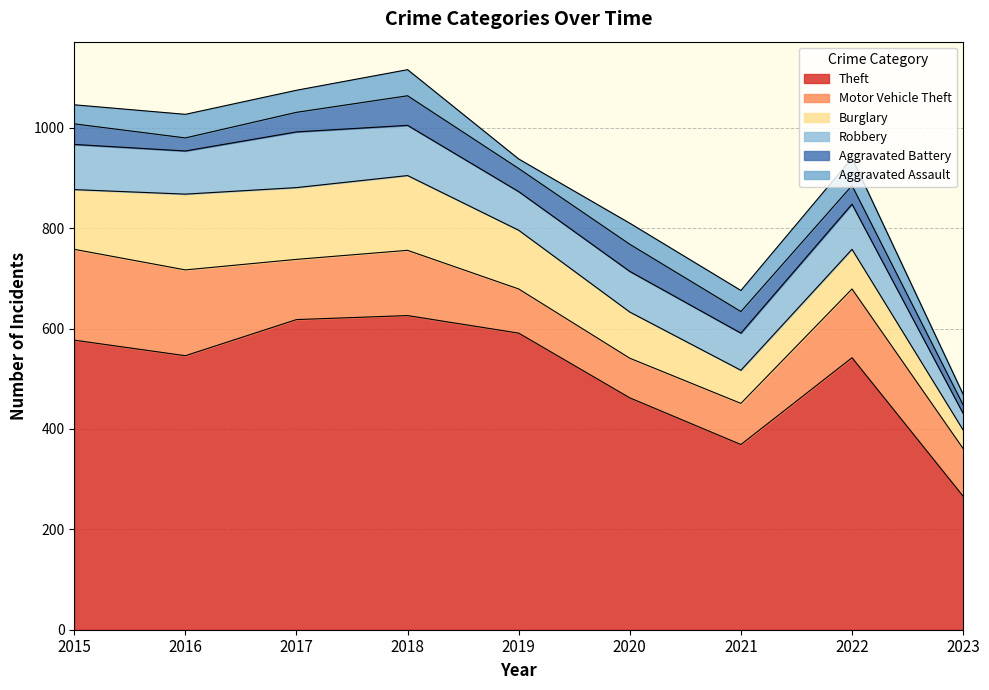

Which series has the largest range (max minus min)?

Theft